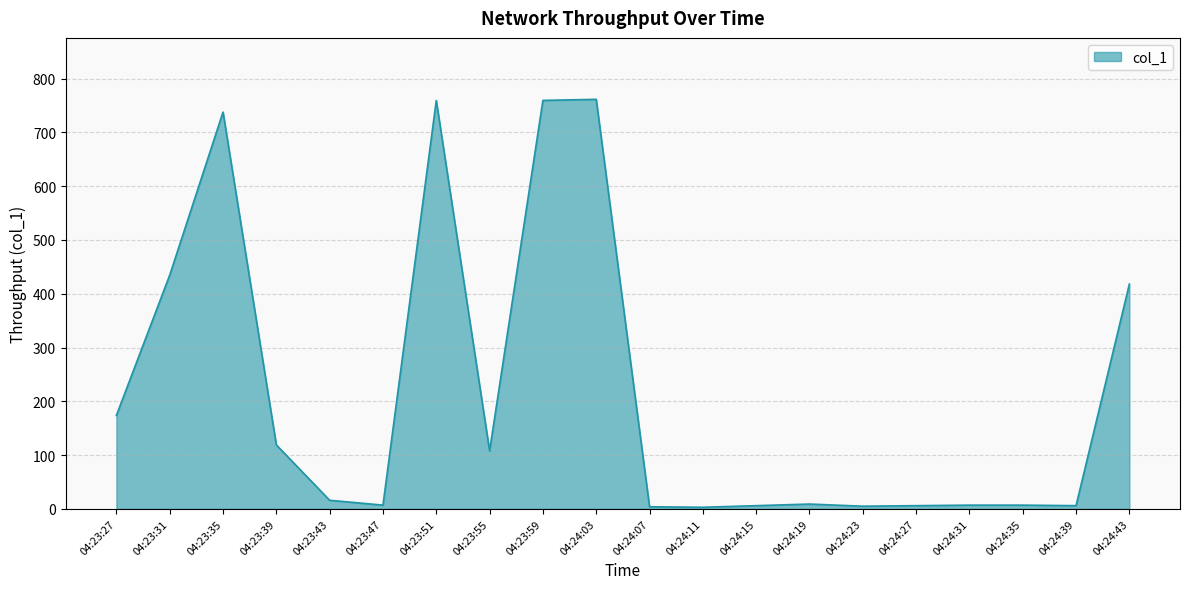

Is it true that the value at 04:23:31 is 273.2?

False